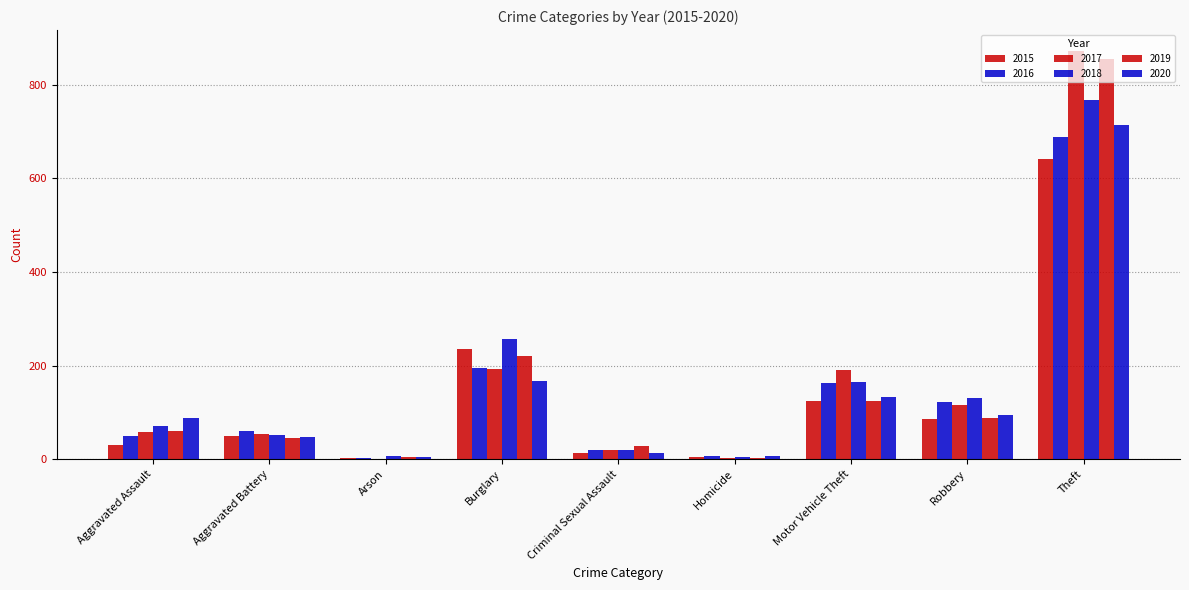

How many categories are shown in the chart?

9